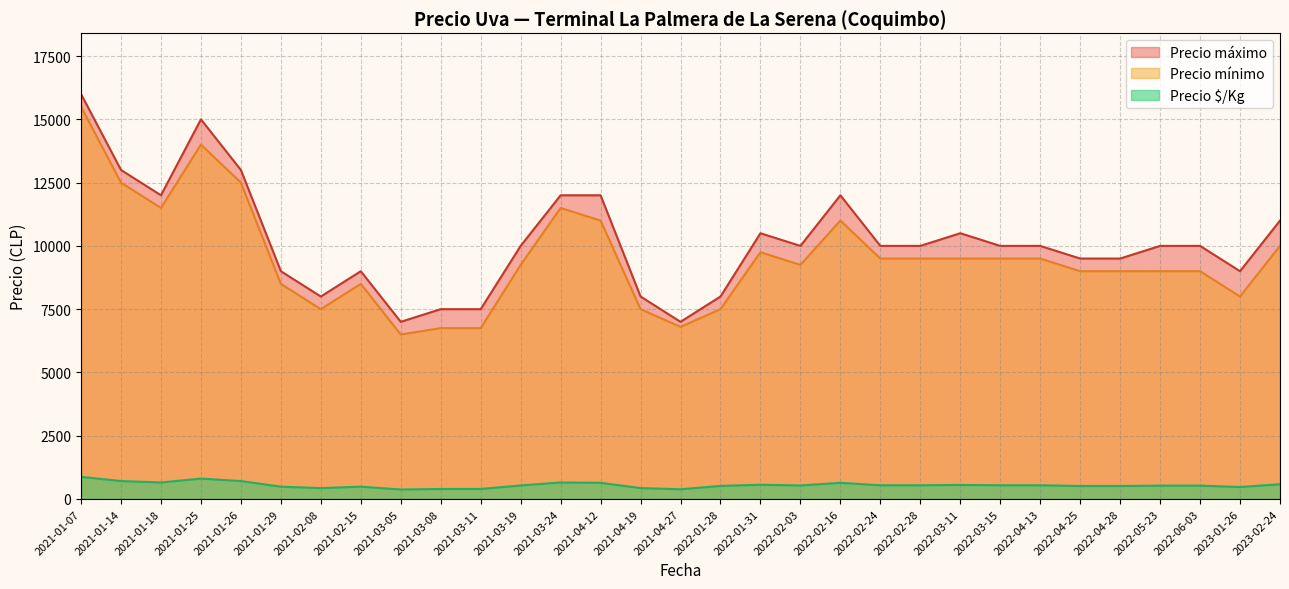

The value of Precio $/Kg at 2022-01-31 is 647. True or false?

False